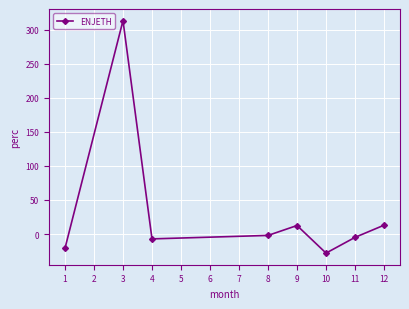

How many negative values are there?

5